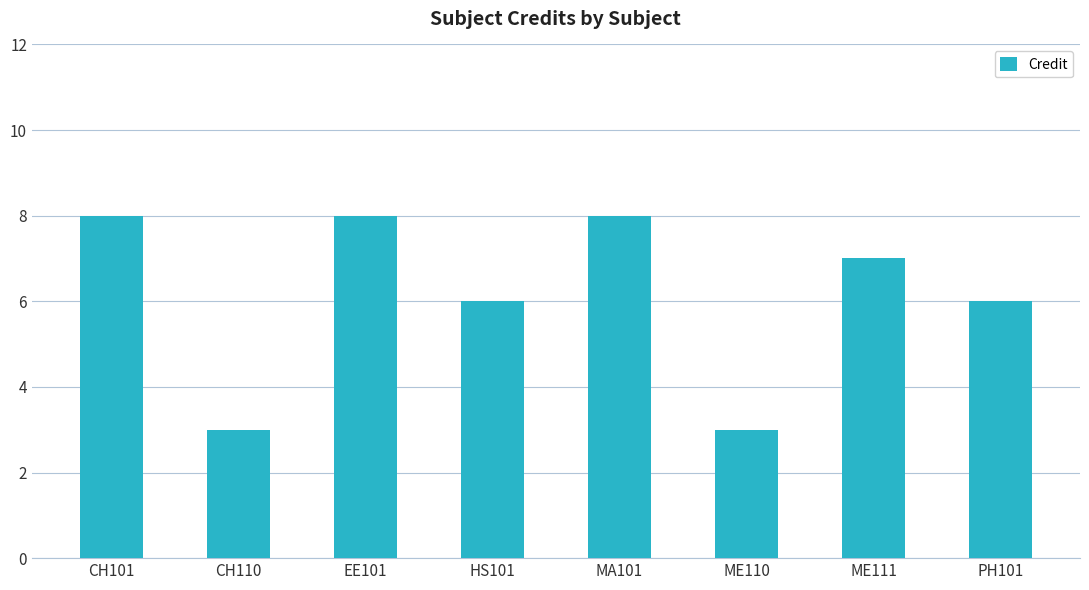

How many series are shown in this chart?

1